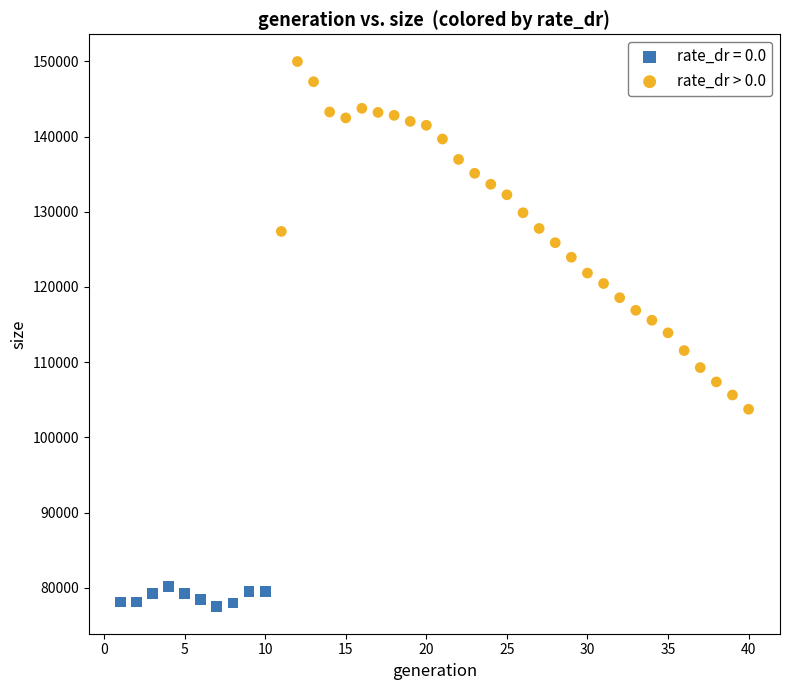

Which series contains the lowest Y value?

rate_dr = 0.0